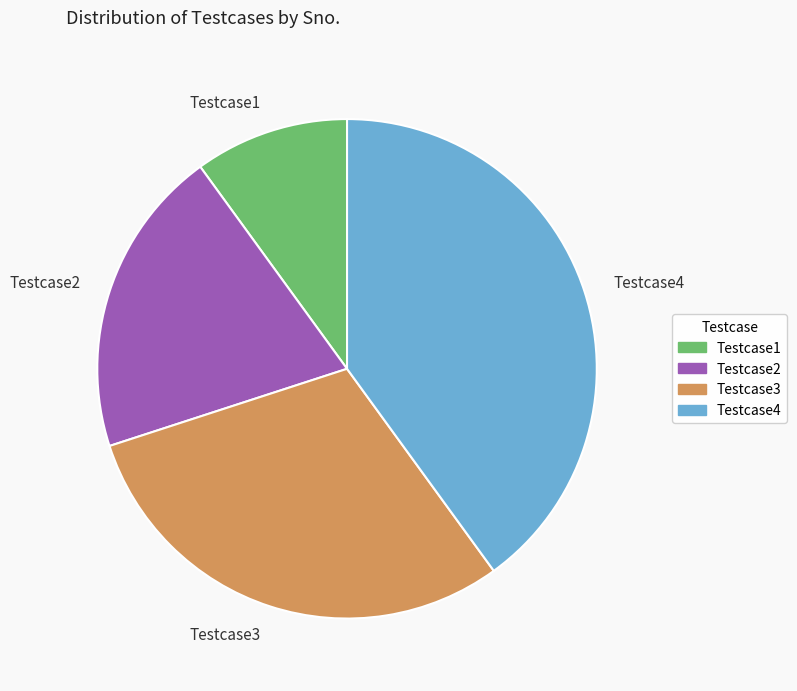

Is it true that Testcase3 is 30% of the pie?

True